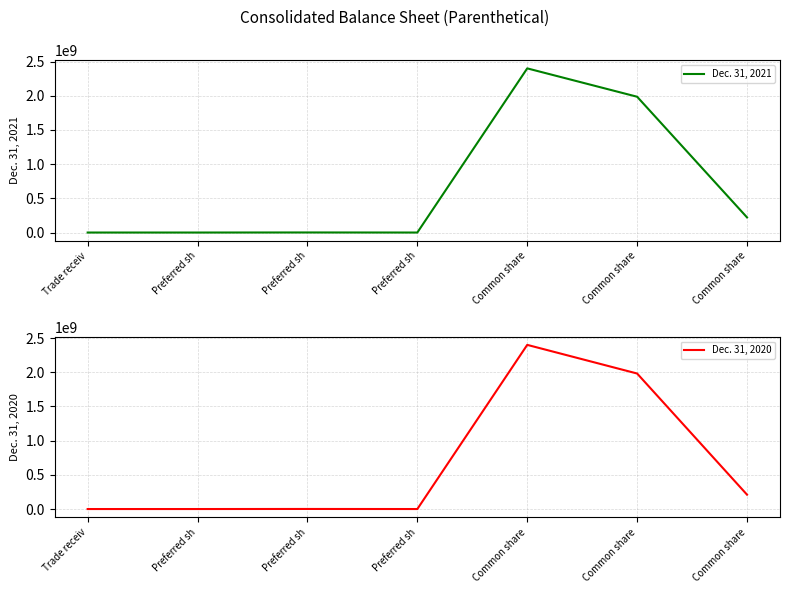

What is the label of the 2nd point from the right?

Common share